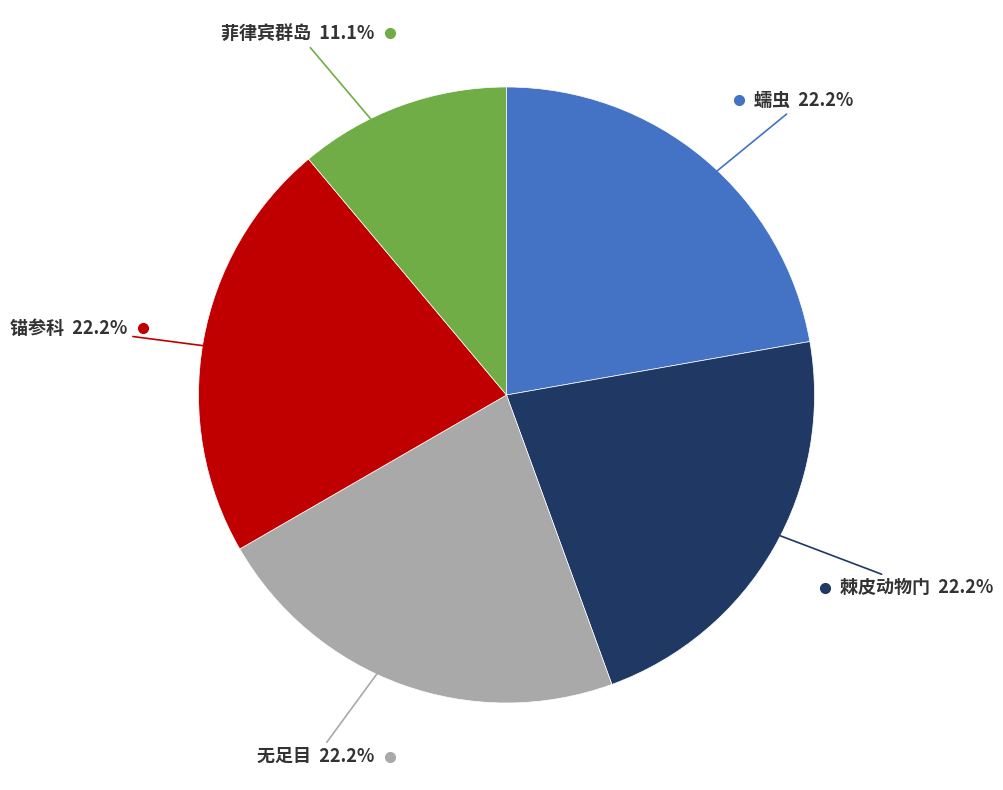

Does any single category account for the majority?

No